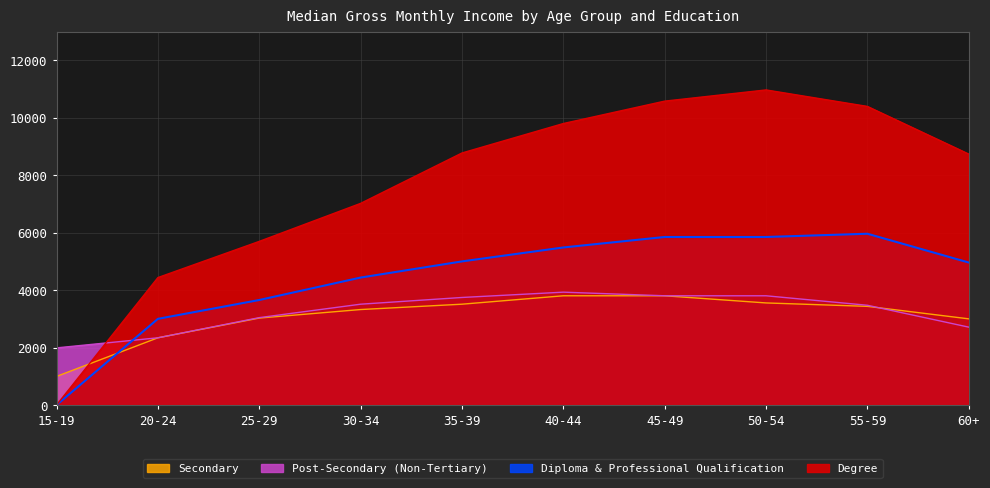

How many intersections are there between Diploma & Professional Qualification and Secondary?

1